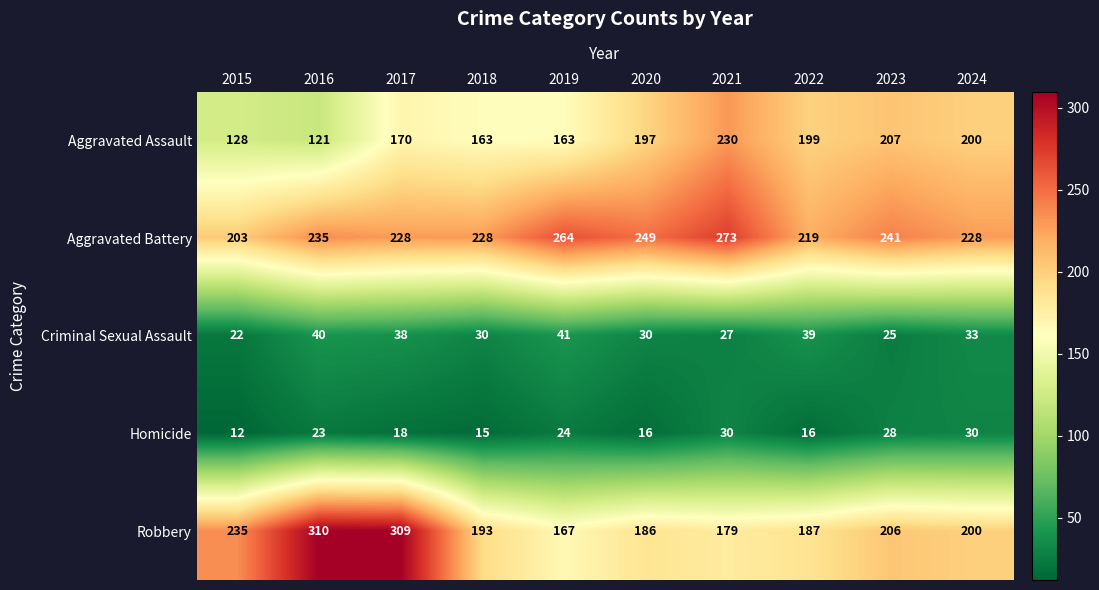

At which label does Robbery first exceed 200?

2015